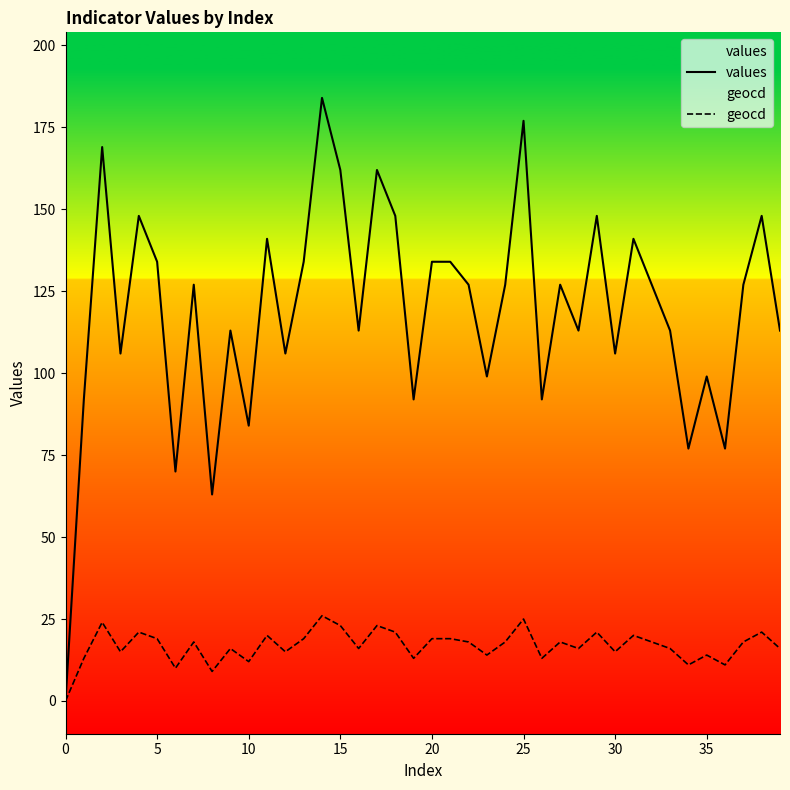

What is the maximum value for geocd?

26